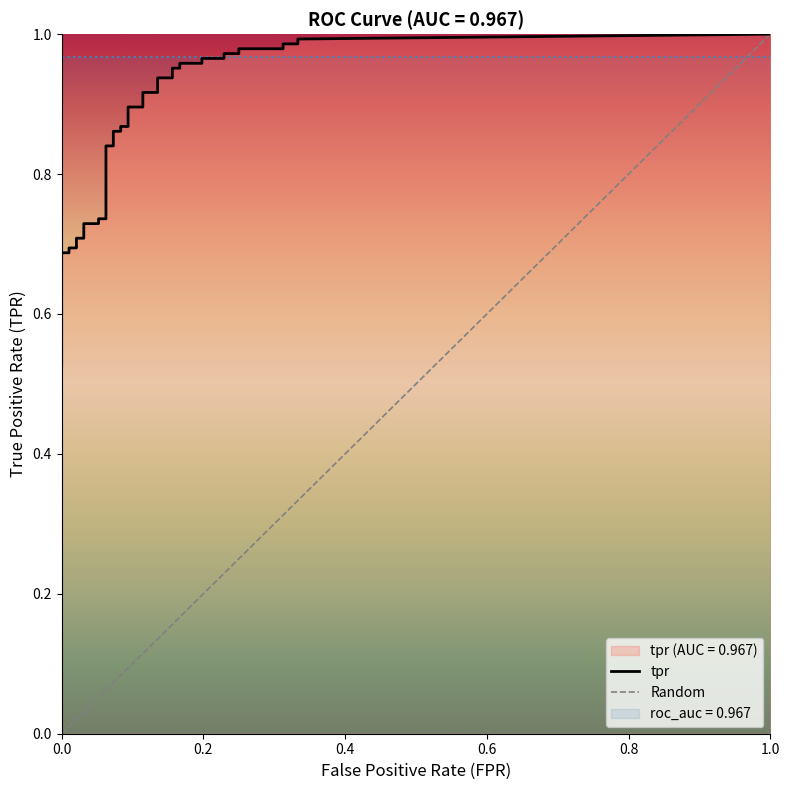

Between 31 and 7, which is larger?

31